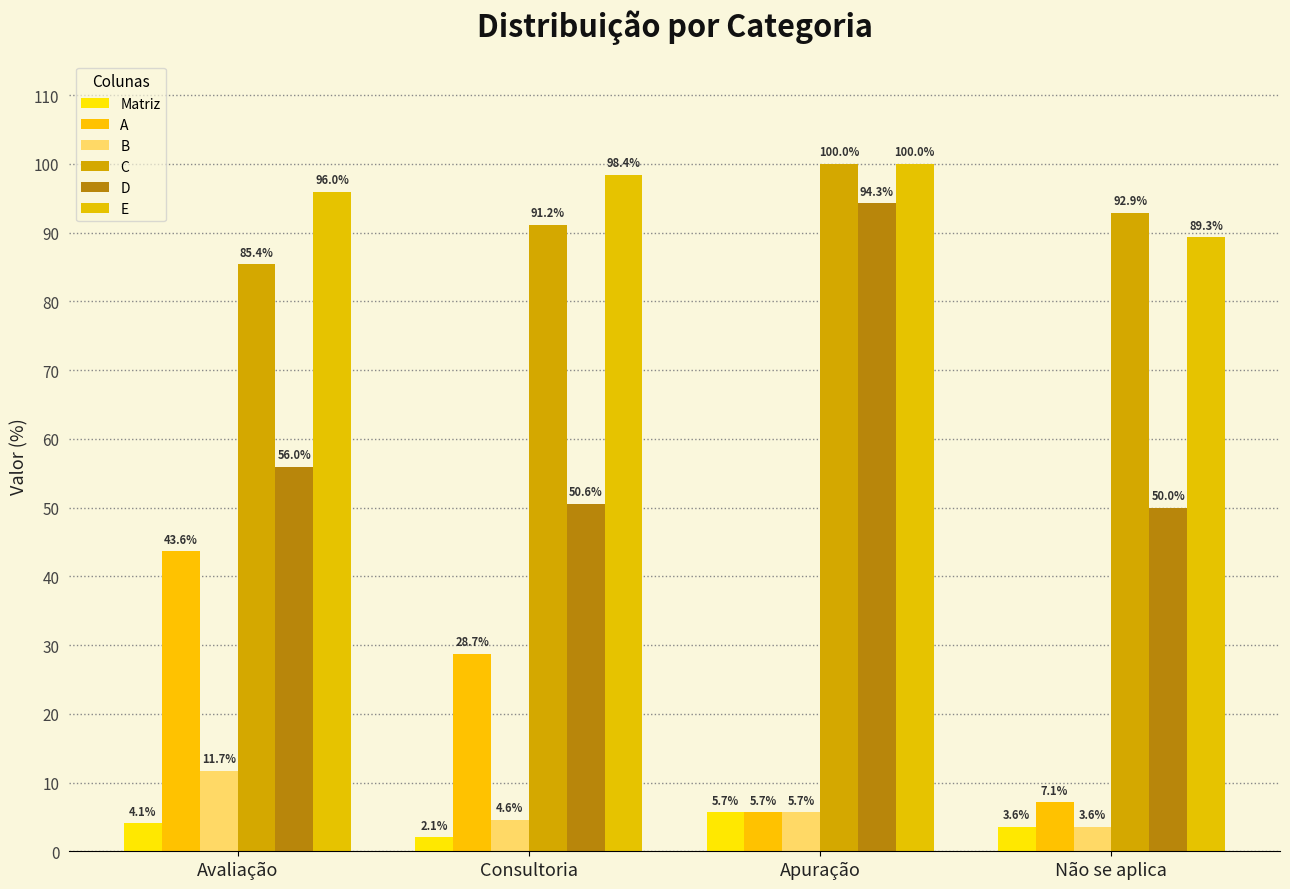

Which has a higher value, Avaliação or Apuração?

Apuração